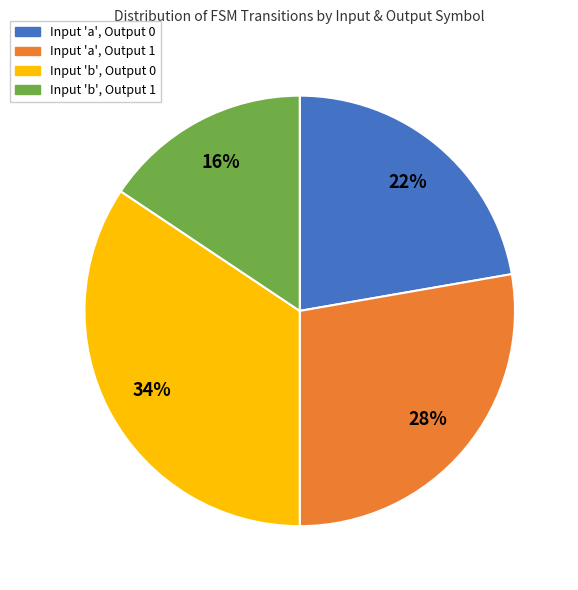

Is the sum of Input 'b', Output 0 and Input 'a', Output 1 greater than half?

Yes